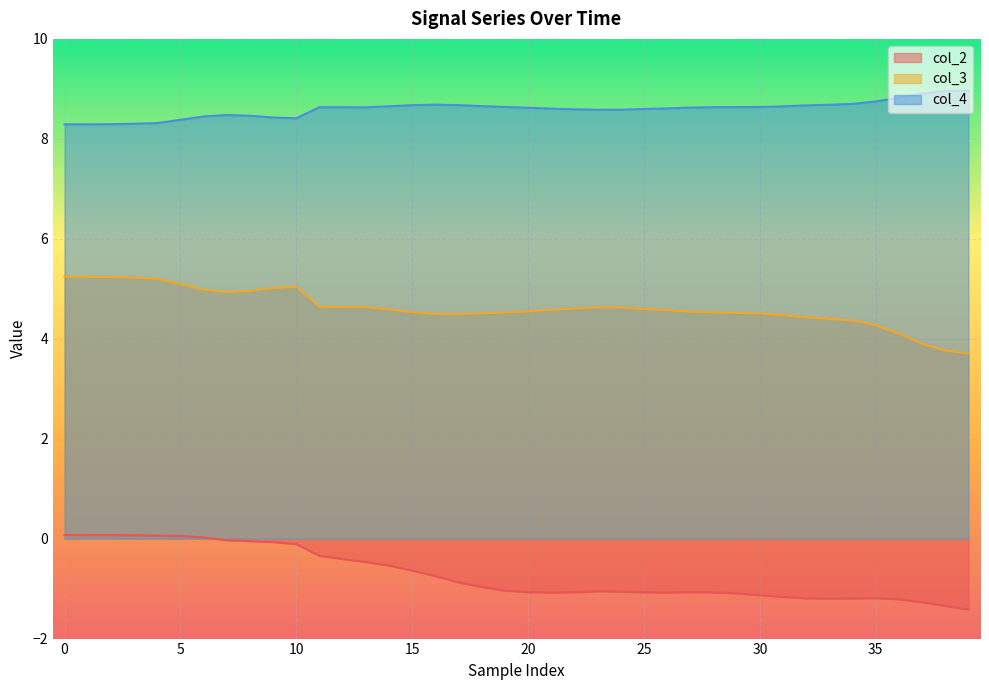

Where is the first local minimum for col_2?

21